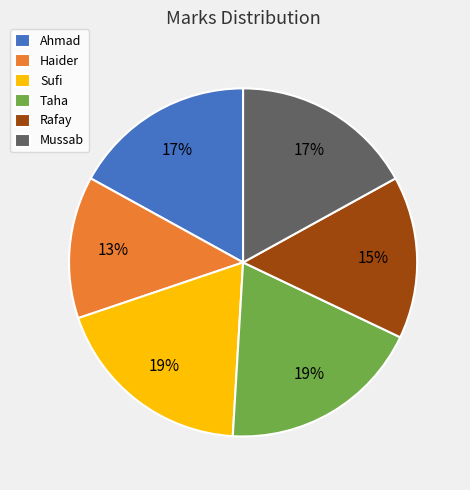

Which slice is the smallest?

Haider